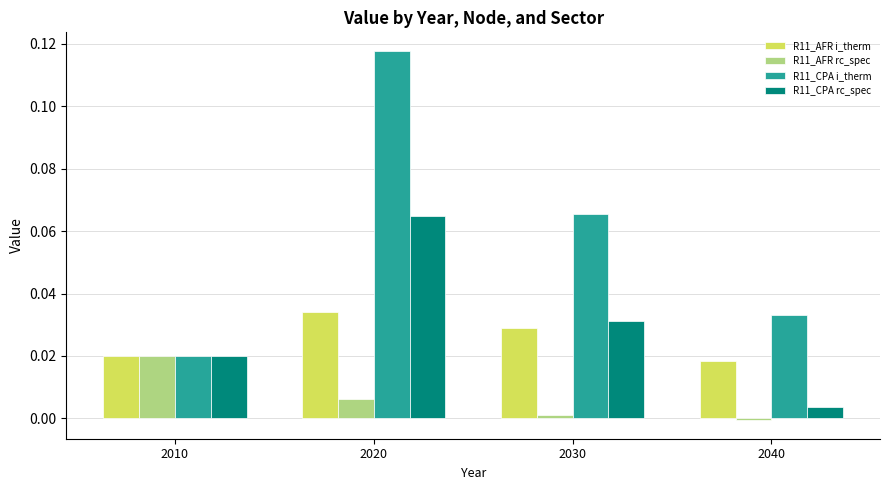

The R11_AFR i_therm series shows 0.0 at 2010. True or false?

True